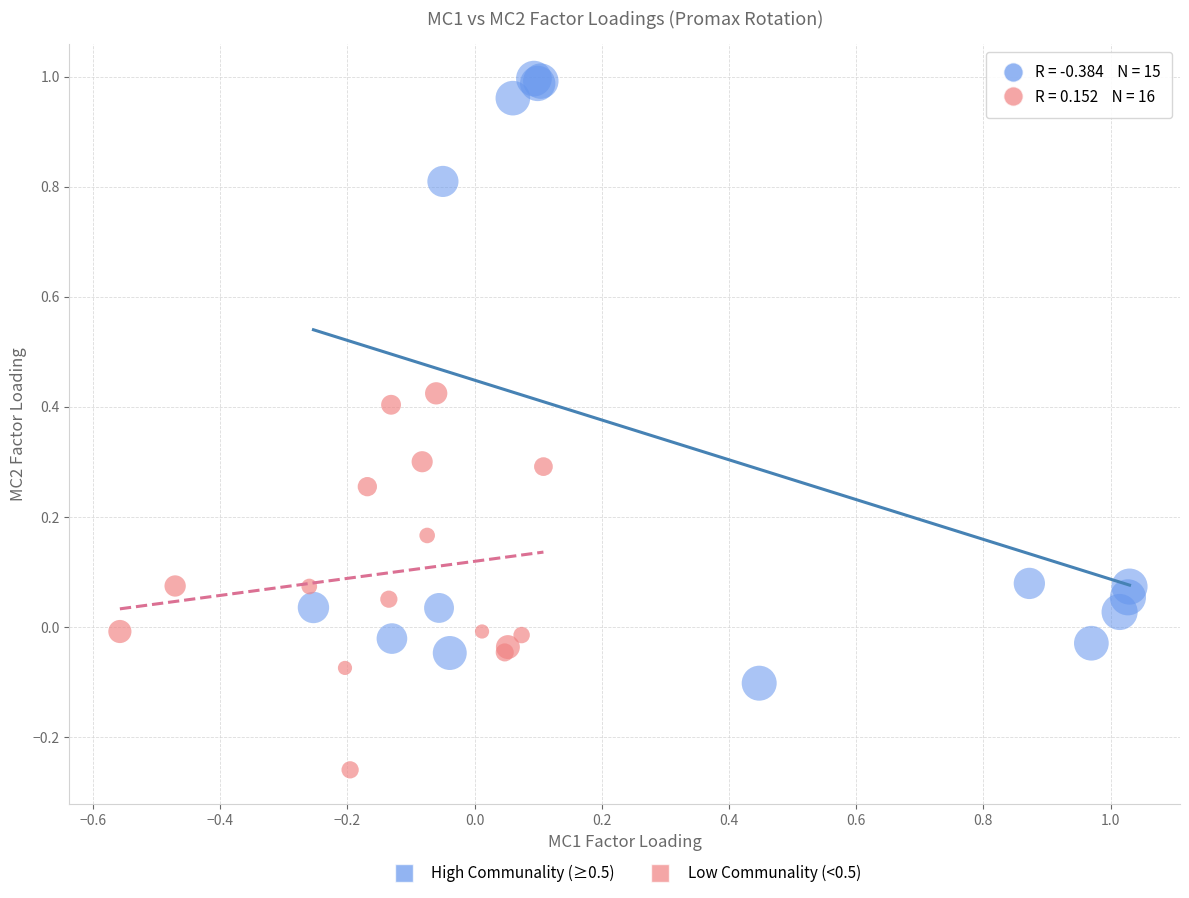

Which series contains the highest Y value?

High Communality (≥0.5)